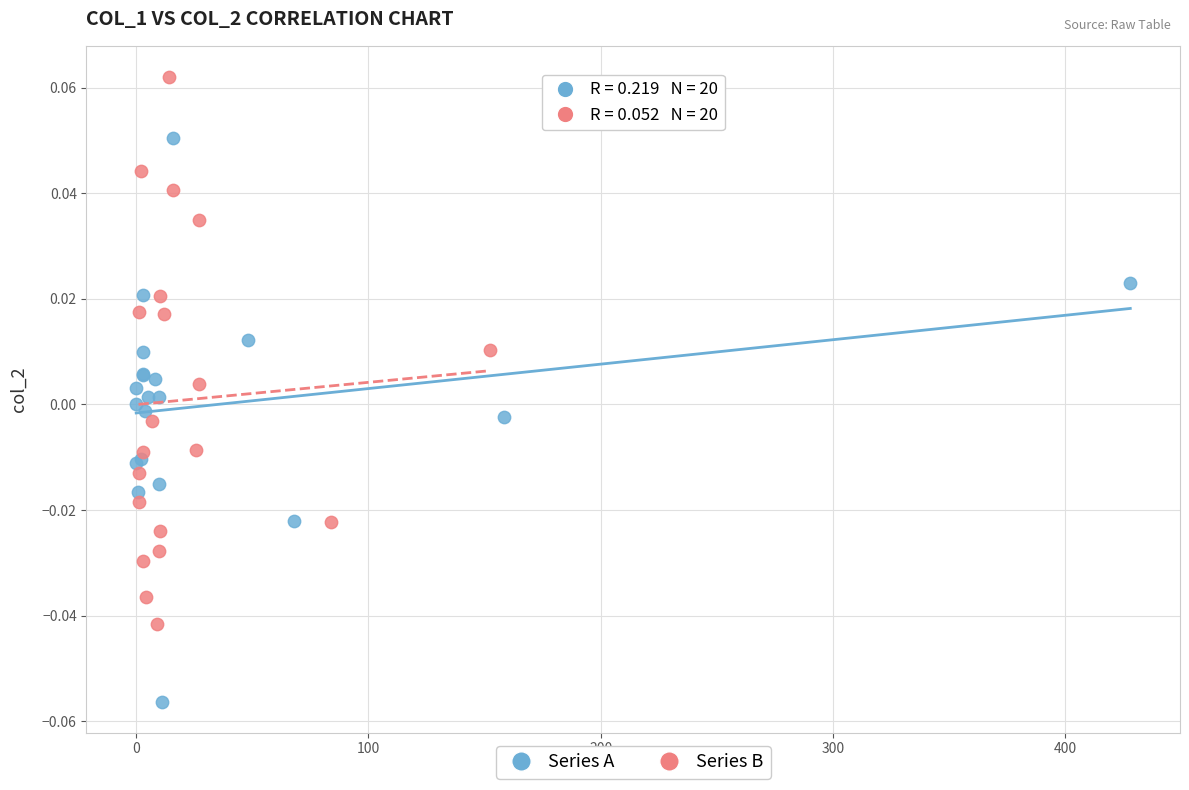

Which series reaches the maximum Y coordinate?

Series B